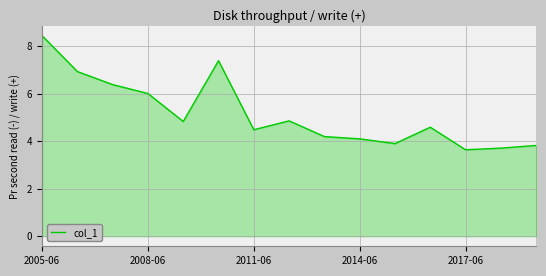

What is the minimum value shown in the chart?

3.6